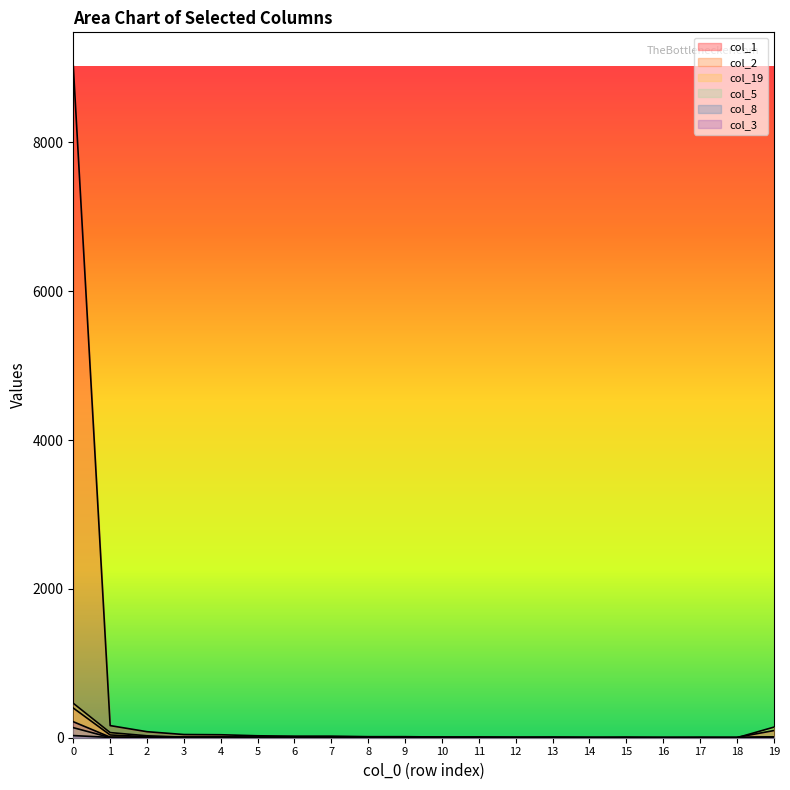

Reading left to right, what are all the values shown in this chart?

col_1: 9029	163	81	43	40	26	21	21	14	14	9	4	4	5	2	8	2	6	5	96
col_2: 399	37	14	9	8	5	3	4	2	3	2	1	2	2	0	0	1	0	0	6
col_19: 463	69	26	7	11	7	5	6	3	7	6	9	5	6	4	0	0	0	0	142
col_5: 135	3	6	4	3	4	8	5	4	1	1	0	0	1	1	0	1	0	0	12
col_8: 29	4	4	1	0	2	2	0	5	4	0	3	1	0	1	0	0	0	0	9
col_3: 215	8	3	1	1	1	2	1	3	1	1	2	0	1	0	0	2	0	0	7